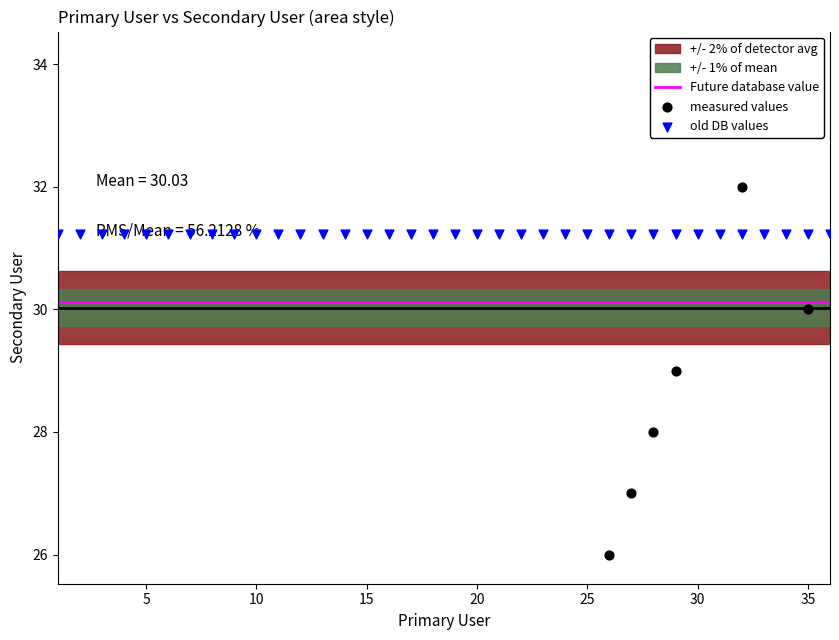

What is the change in value from 28 to 29?

+1